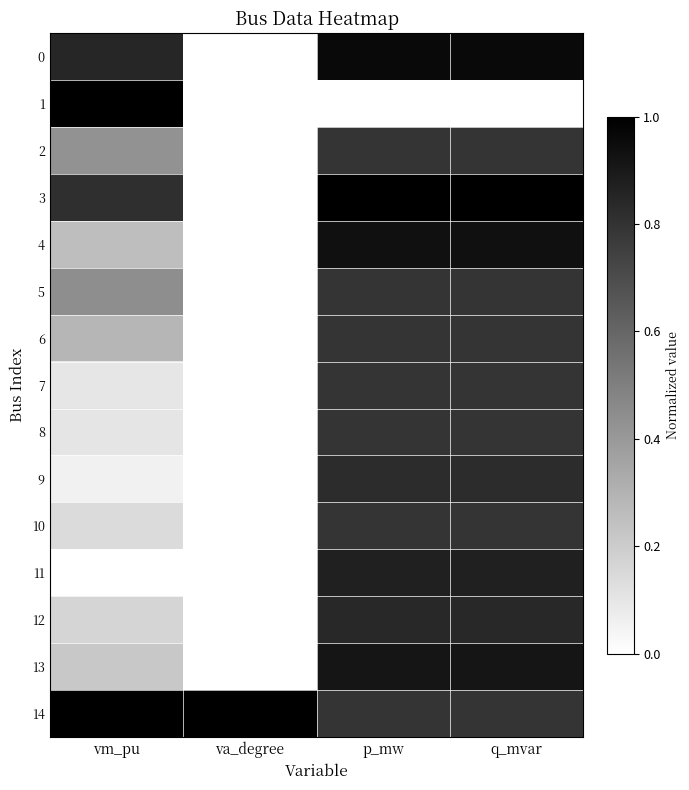

Reading right to left, what are all the values shown in this chart?

0: q_mvar=1.0	p_mw=1.0	va_degree=0.0	vm_pu=0.8
1: q_mvar=0.0	p_mw=0.0	va_degree=0.0	vm_pu=1.0
2: q_mvar=0.8	p_mw=0.8	va_degree=0.0	vm_pu=0.4
3: q_mvar=1.0	p_mw=1.0	va_degree=0.0	vm_pu=0.8
4: q_mvar=0.9	p_mw=0.9	va_degree=0.0	vm_pu=0.3
5: q_mvar=0.8	p_mw=0.8	va_degree=0.0	vm_pu=0.4
6: q_mvar=0.8	p_mw=0.8	va_degree=0.0	vm_pu=0.3
7: q_mvar=0.8	p_mw=0.8	va_degree=0.0	vm_pu=0.1
8: q_mvar=0.8	p_mw=0.8	va_degree=0.0	vm_pu=0.1
9: q_mvar=0.8	p_mw=0.8	va_degree=0.0	vm_pu=0.1
10: q_mvar=0.8	p_mw=0.8	va_degree=0.0	vm_pu=0.1
11: q_mvar=0.9	p_mw=0.9	va_degree=0.0	vm_pu=0.0
12: q_mvar=0.8	p_mw=0.8	va_degree=0.0	vm_pu=0.2
13: q_mvar=0.9	p_mw=0.9	va_degree=0.0	vm_pu=0.2
14: q_mvar=0.8	p_mw=0.8	va_degree=1.0	vm_pu=1.0